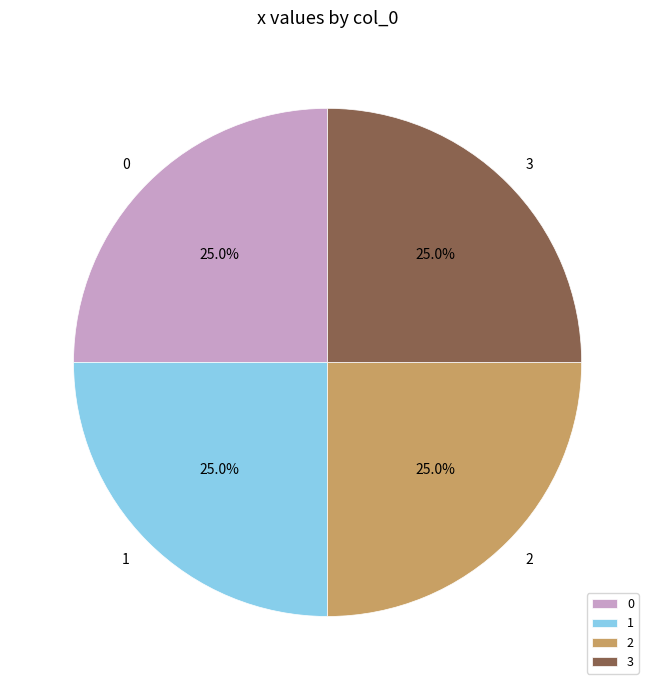

To the nearest percent, what is the combined percentage of 2 and 3?

50%